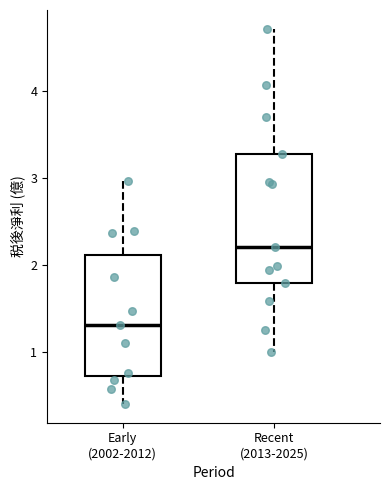

Reading left to right, read every box against the y-axis: the position of its median line, the range the box covers, and the ends of its whiskers. The values are not printed on the chart, so give them approximately, as read against the axis.

Early (2002-2012): median 1.3, box 0.7 to 2.1, whiskers 0.4 to 3.0
Recent (2013-2025): median 2.2, box 1.8 to 3.3, whiskers 1.0 to 4.7